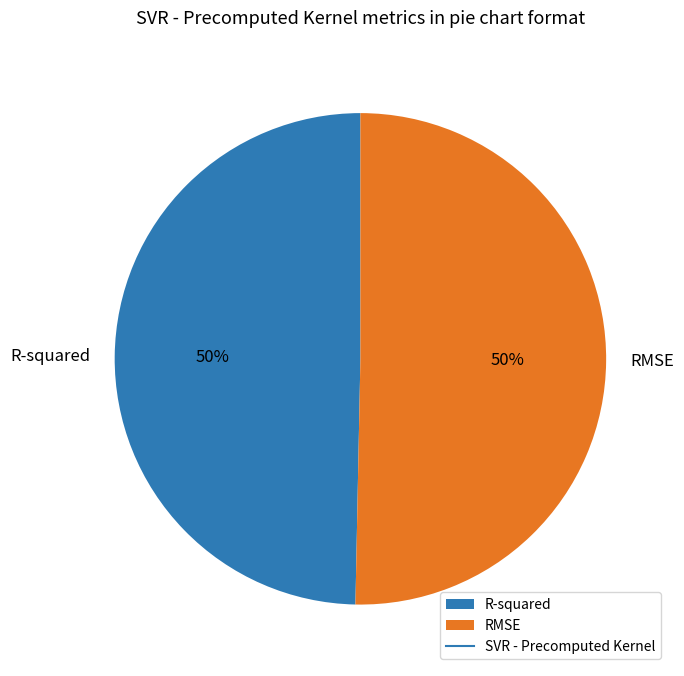

What percentage is the RMSE slice, to the nearest percent?

50%